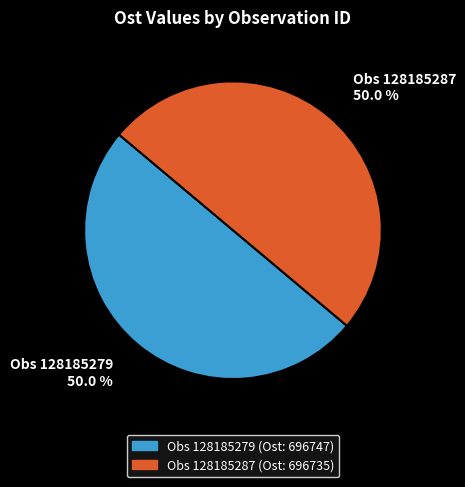

Count the number of slices in the pie.

2